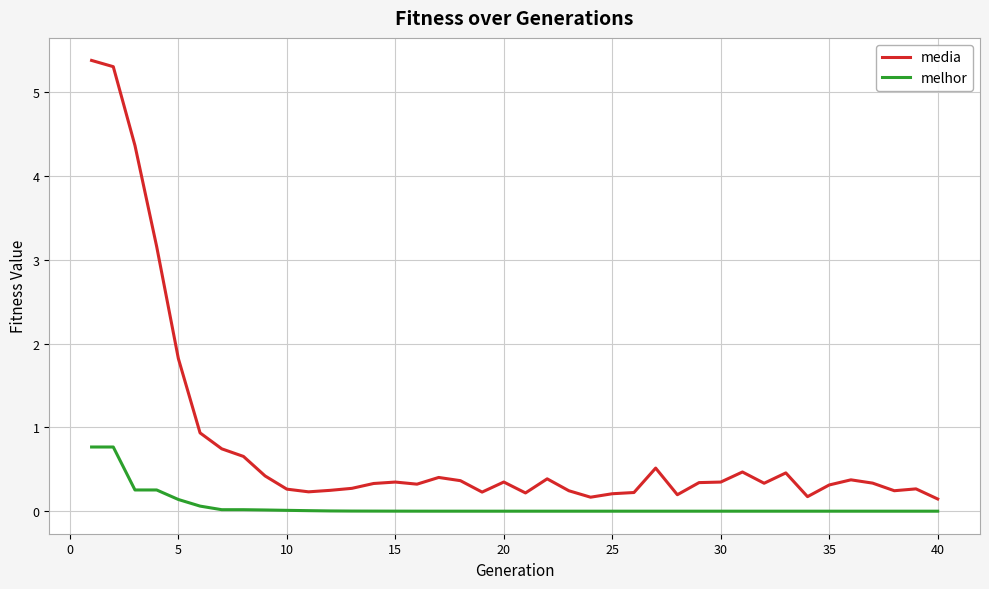

True or false: media and melhor intersect in this chart.

False